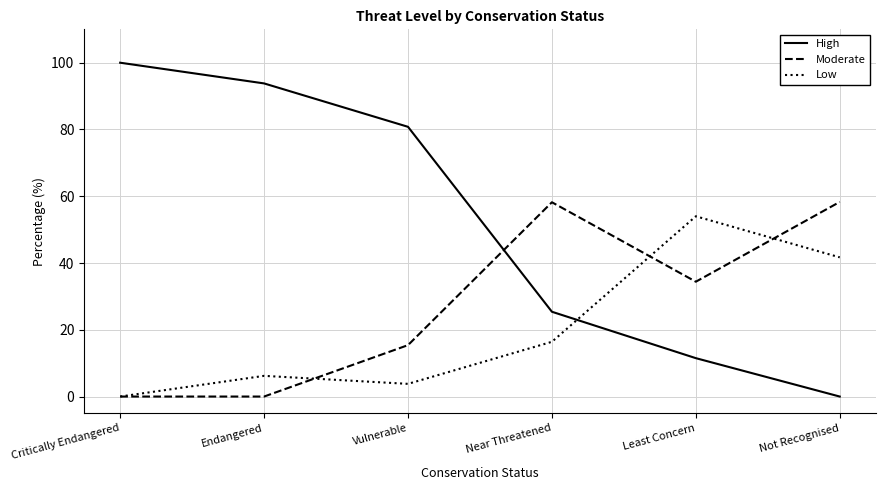

What is the difference between the second highest and second lowest values in the High series?

82.3